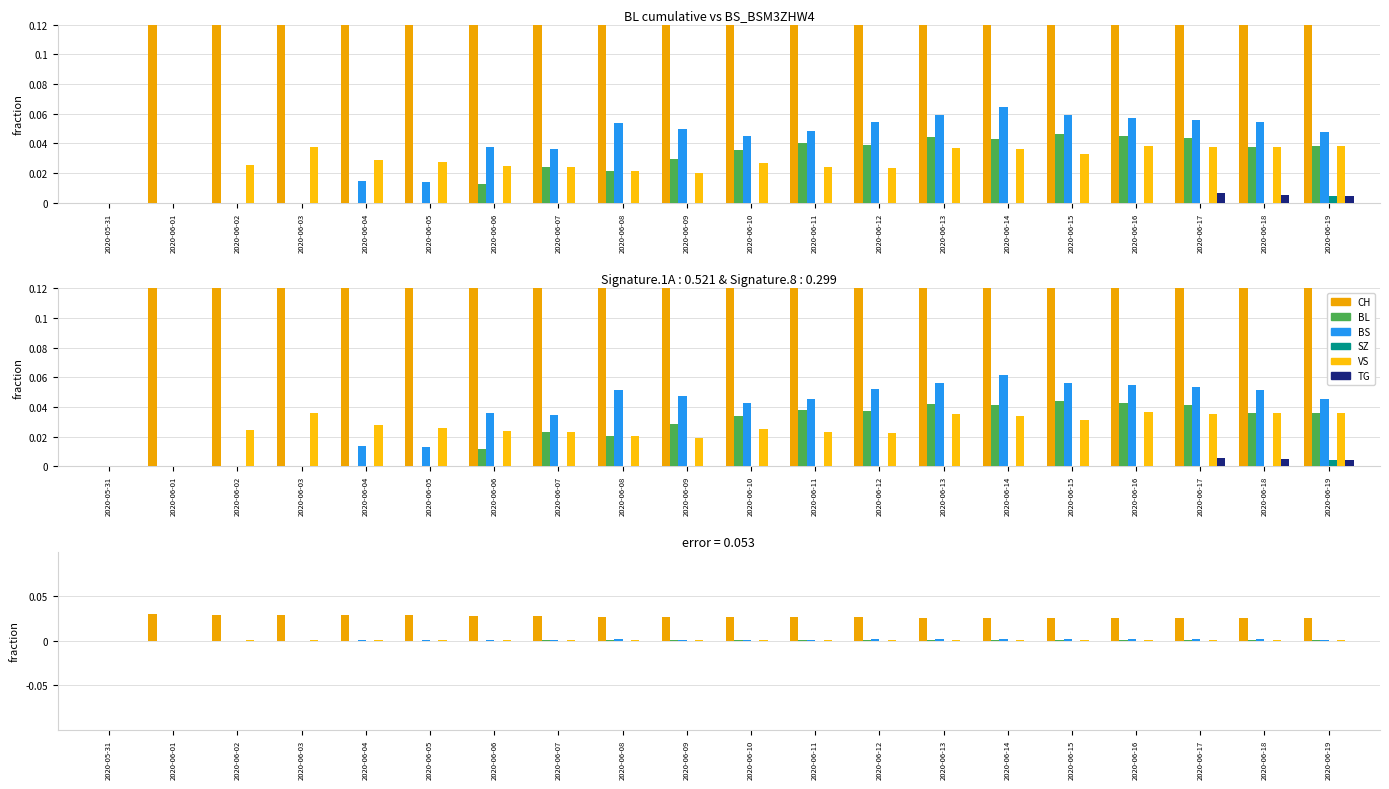

Rank the series at 2020-06-11 from highest to lowest value.

CH, BS, BL, VS, SZ, TG